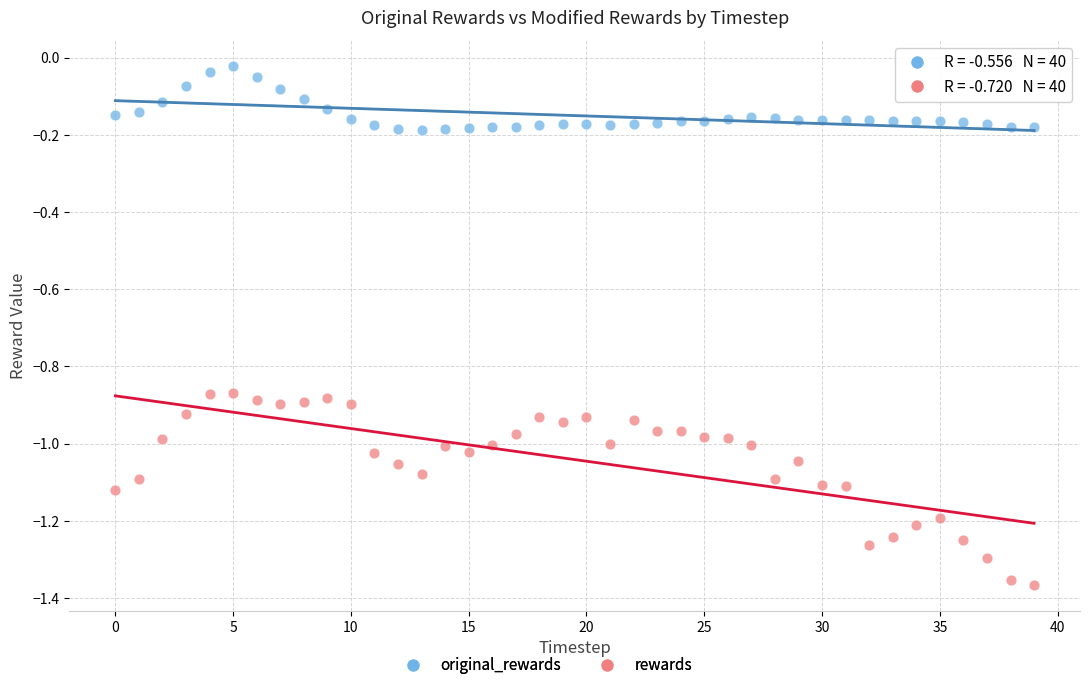

Which series contains the highest Y value?

original_rewards